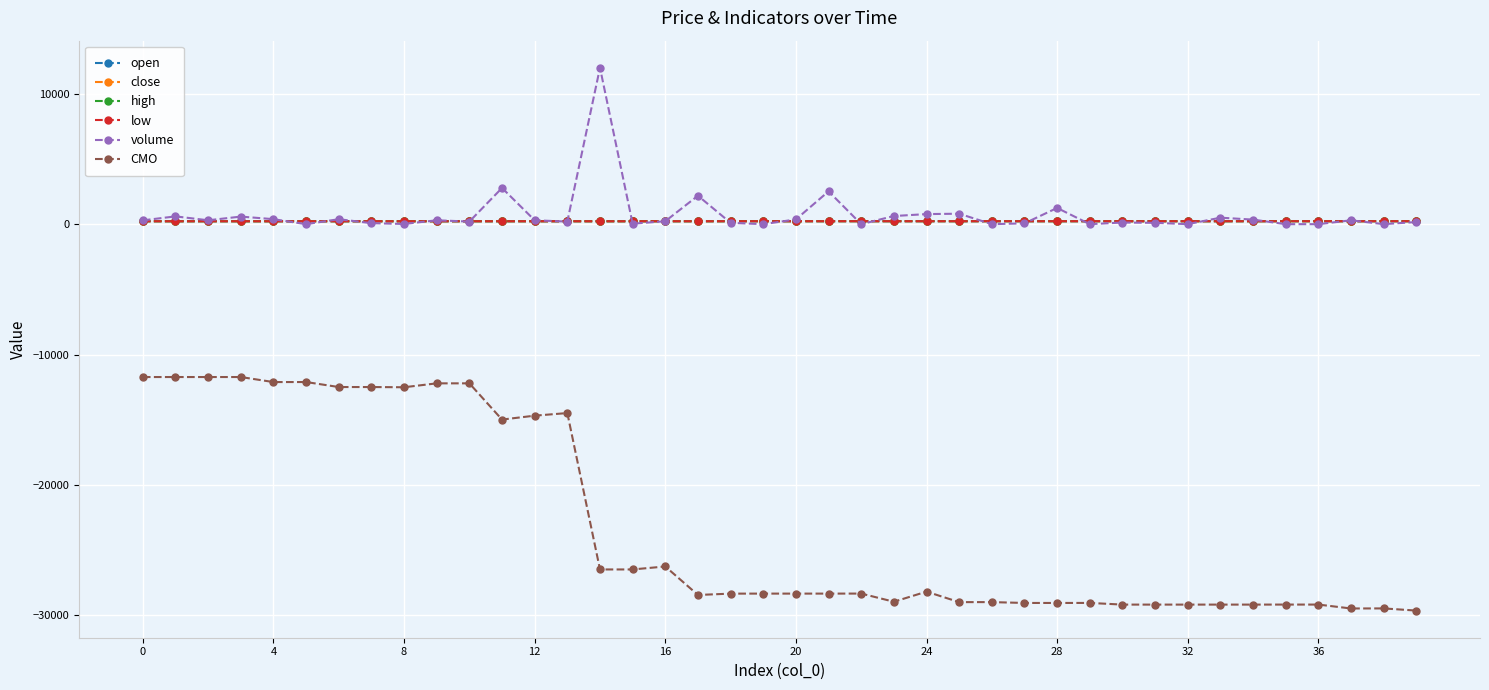

What is the minimum value shown in the chart?

-29648.0